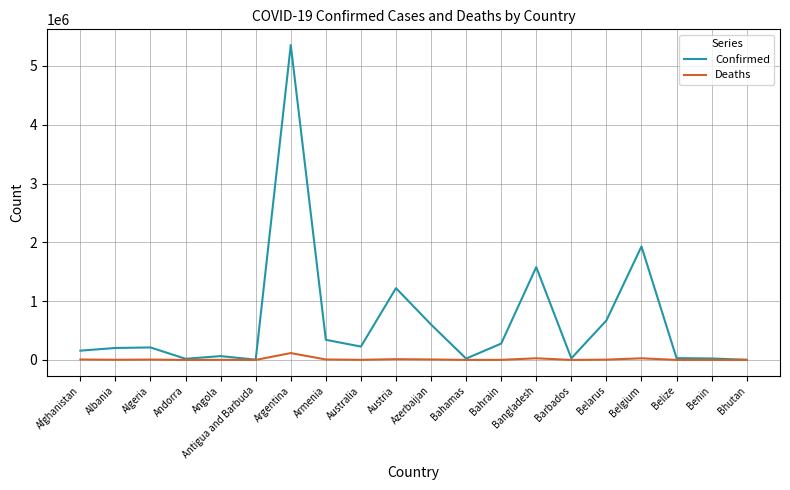

True or false: Deaths has a value of 8055 at Azerbaijan.

True